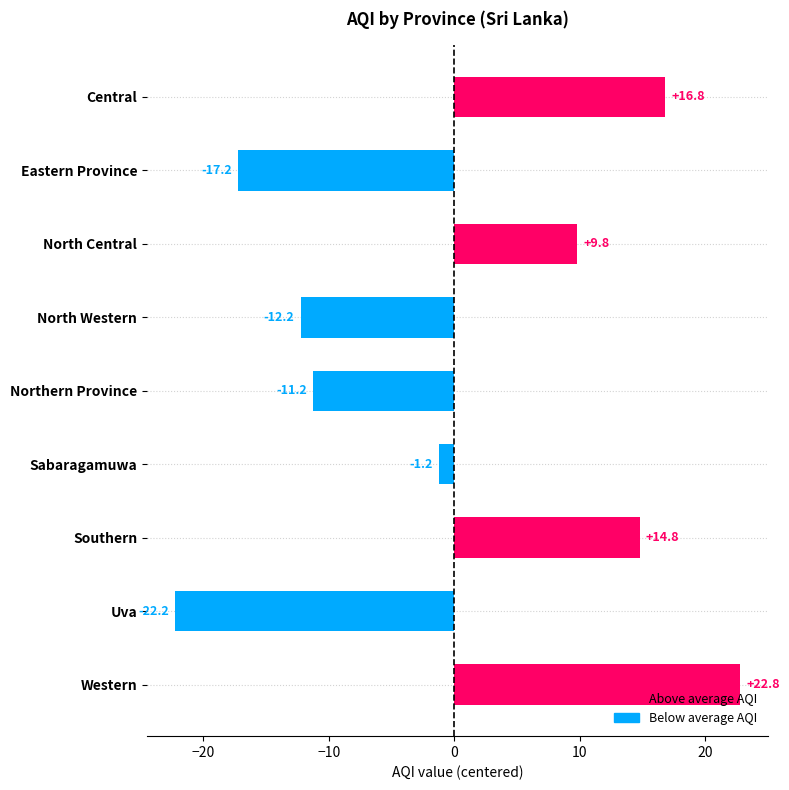

Does the chart contain stacked bars?

No